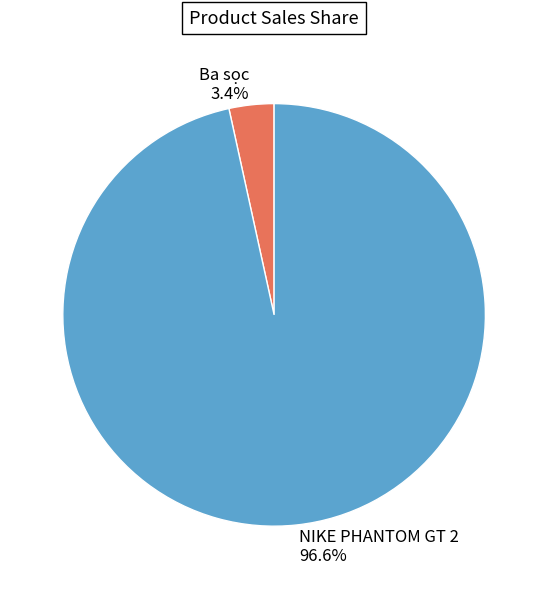

Which slice is the smallest?

Ba sọc